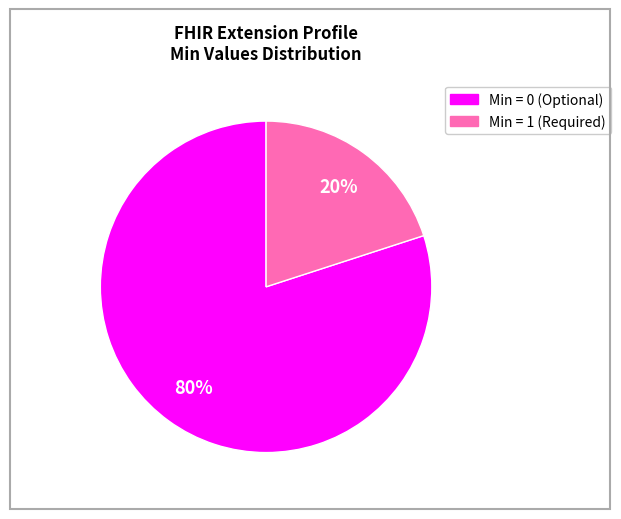

Is there a majority slice in this chart?

Yes